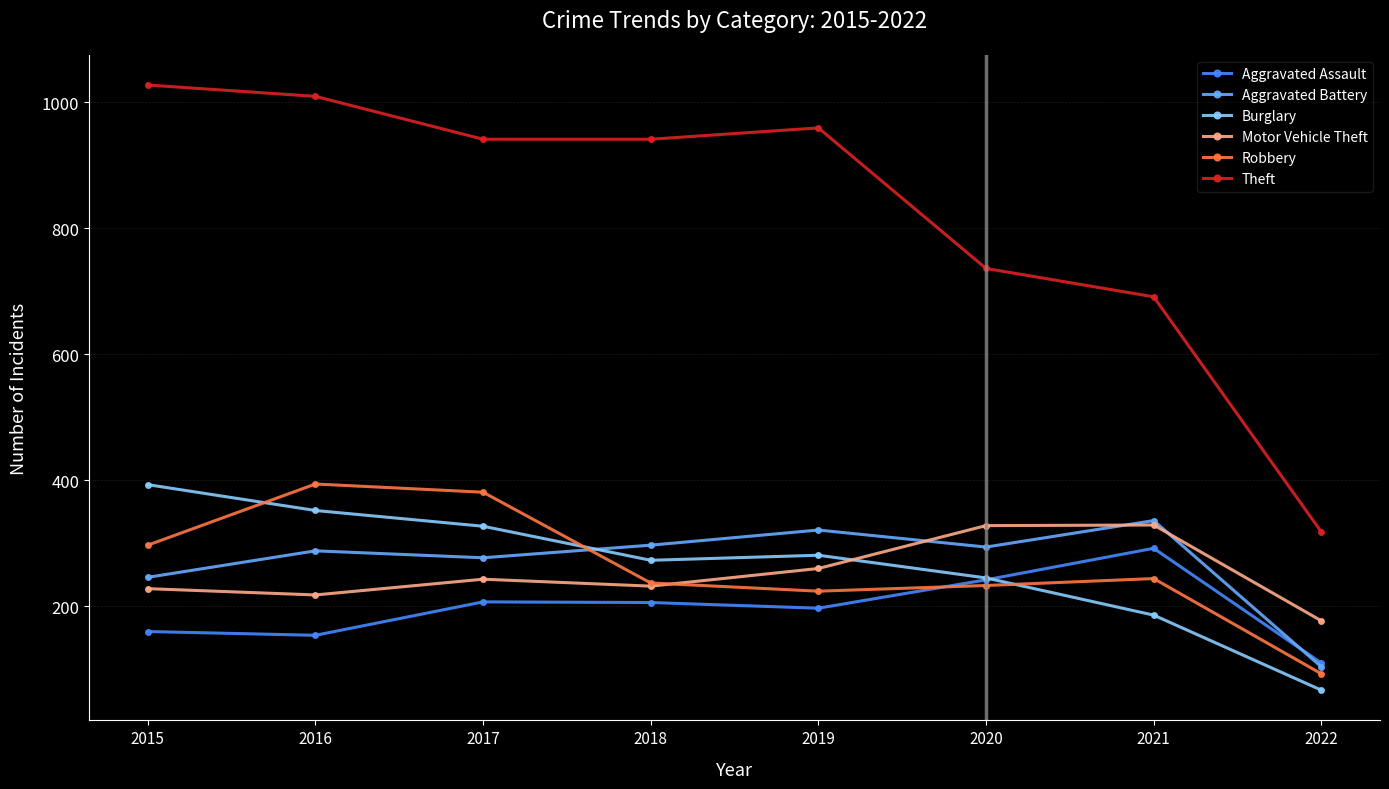

At how many categories does at least one series exceed 929?

5